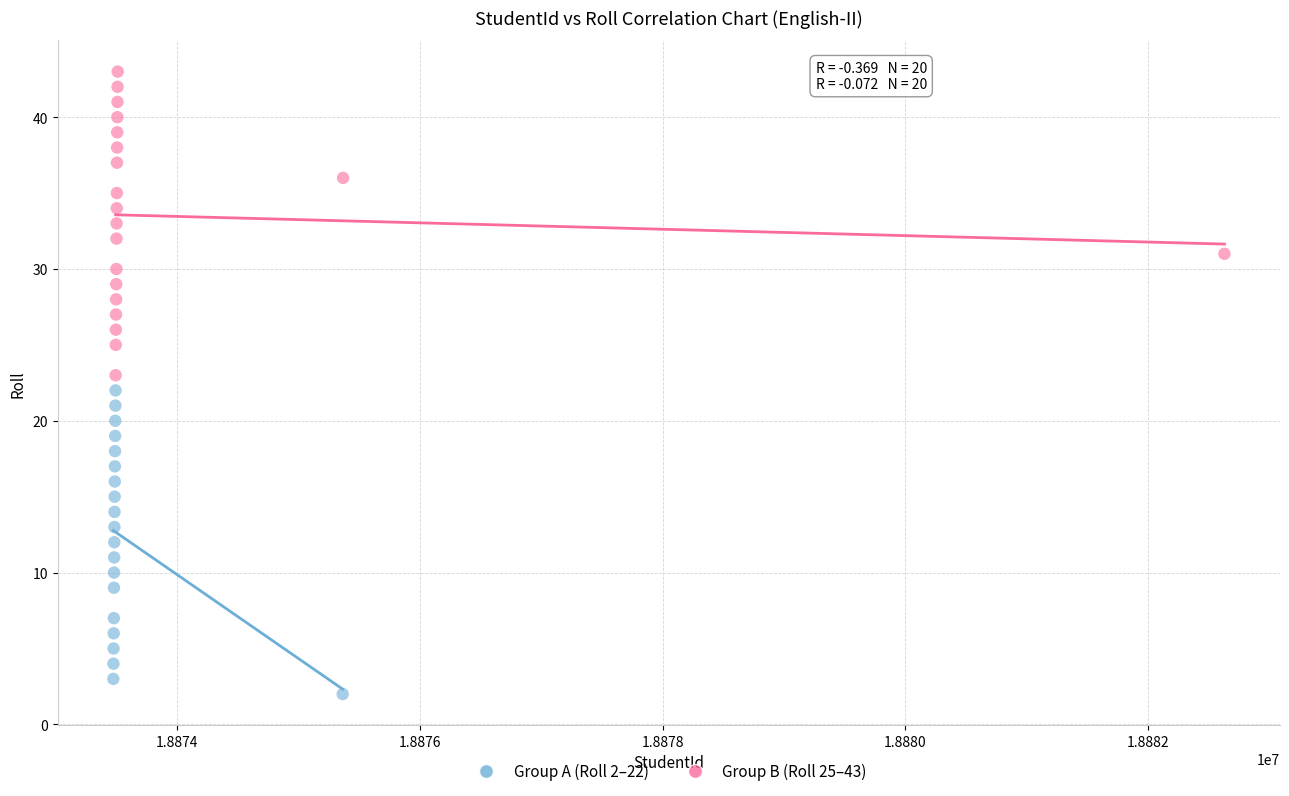

Which series contains the lowest Y value?

Group A (Roll 2–22)